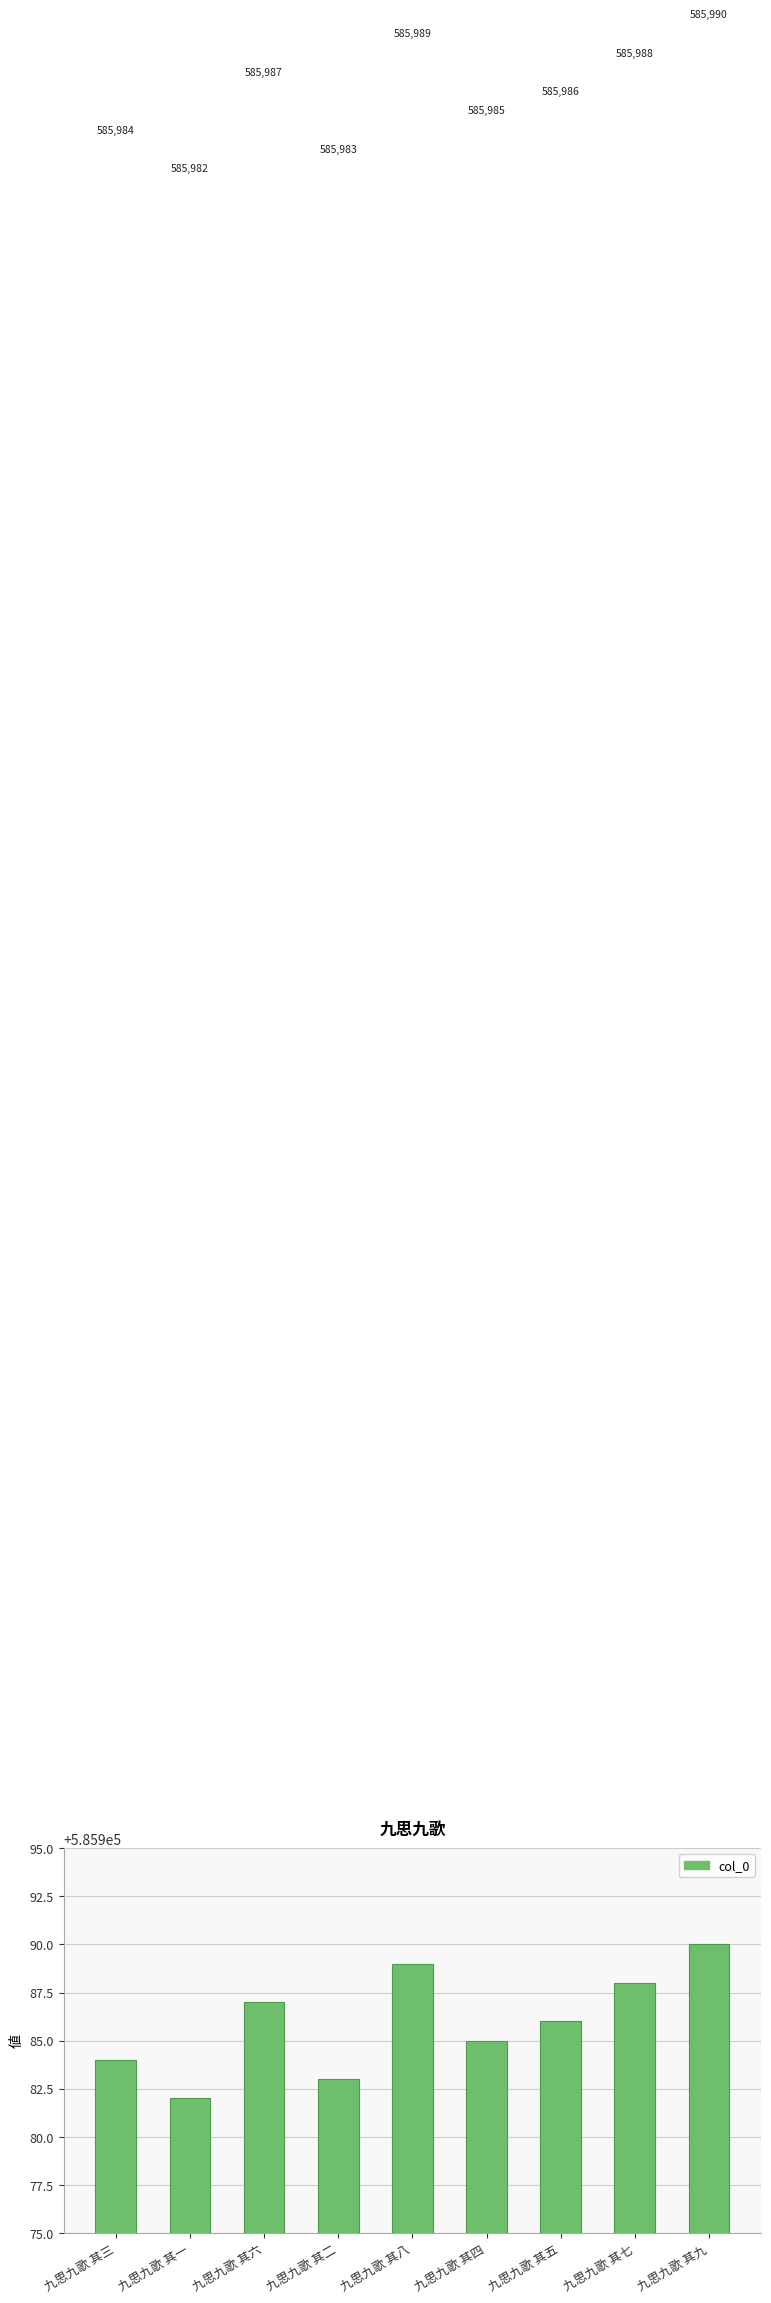

Count the values in the range 585984 to 585988.

5